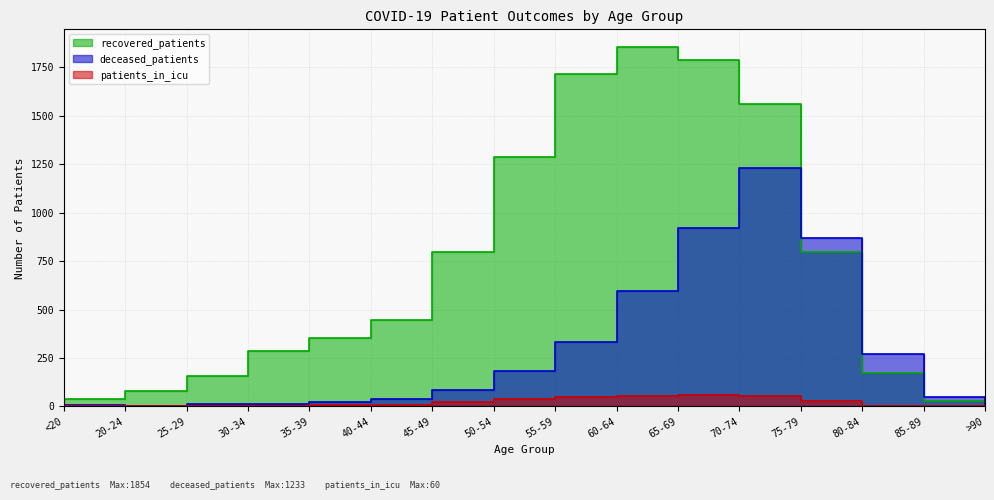

True or false: recovered_patients has more than 2 interior local peaks.

False